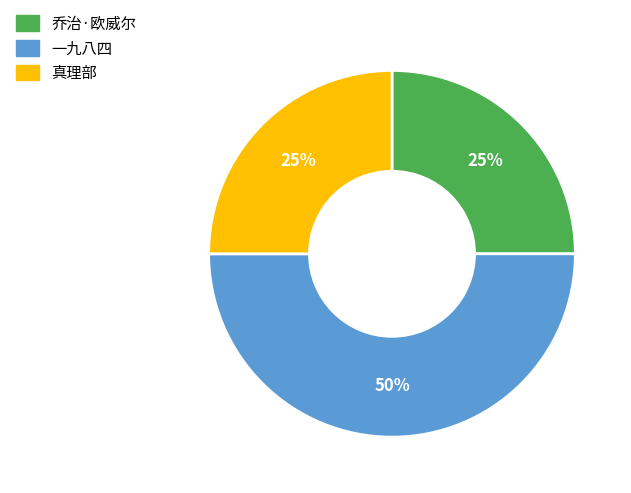

How many segments does this pie chart have?

3